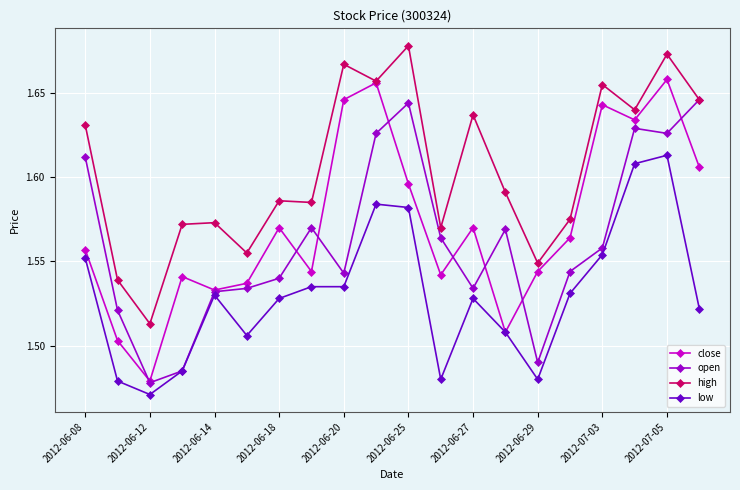

Count the low values in the range 1 to 2.

20